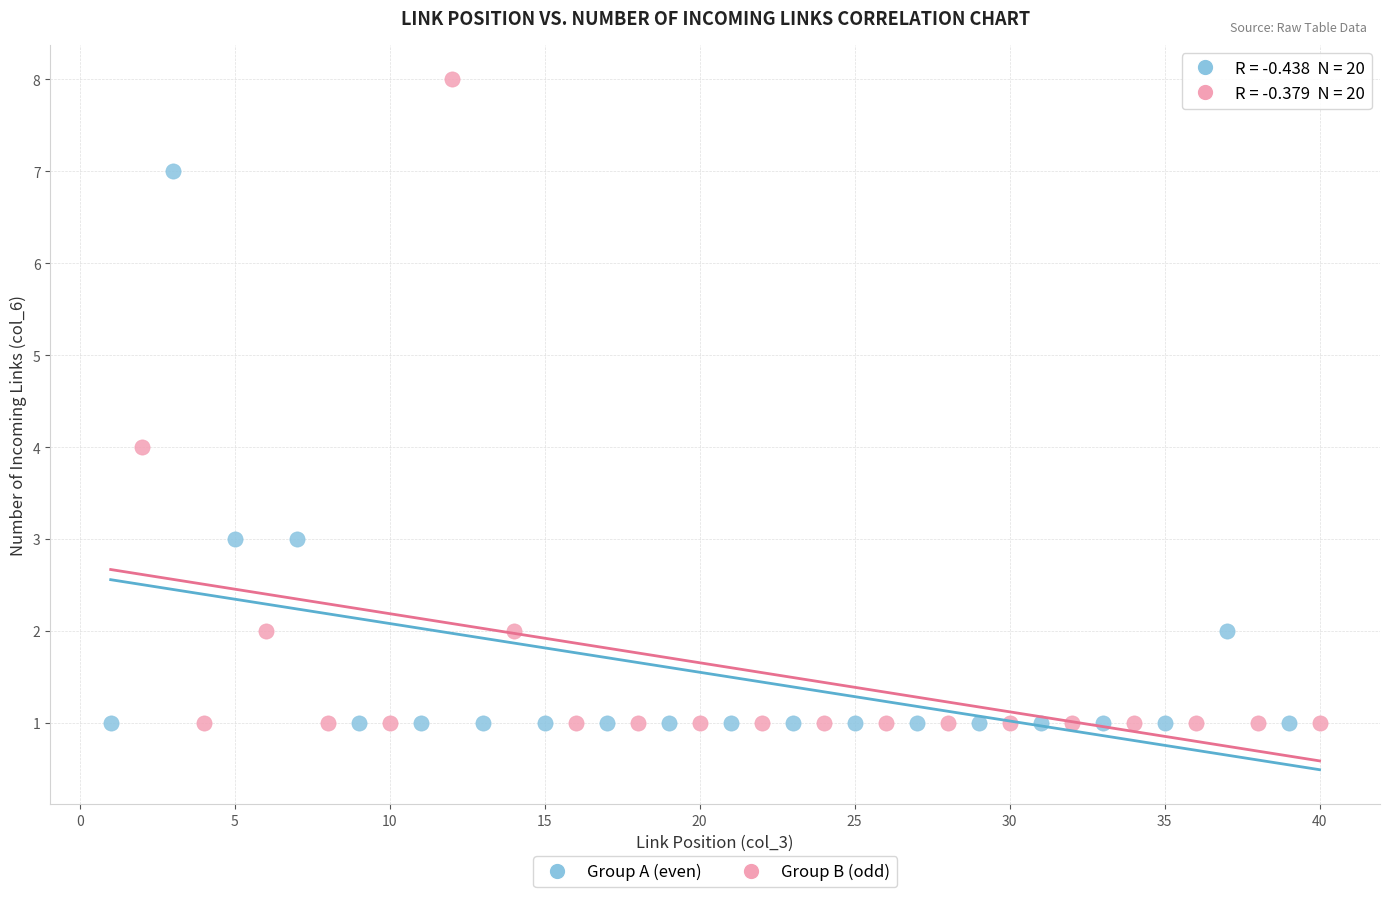

Which series contains the highest Y value?

Group B (odd)